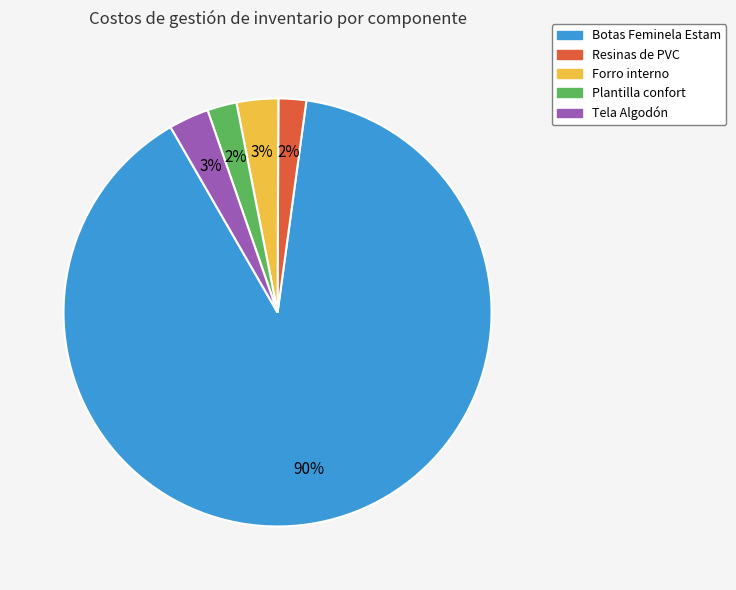

How many segments does this pie chart have?

5